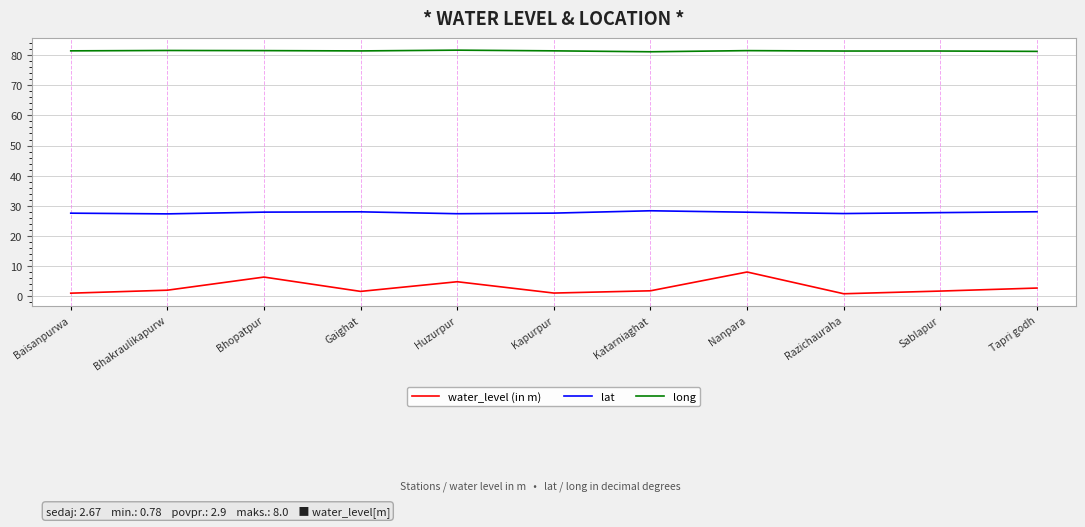

The lat series shows 50.3 at Katarniaghat. True or false?

False